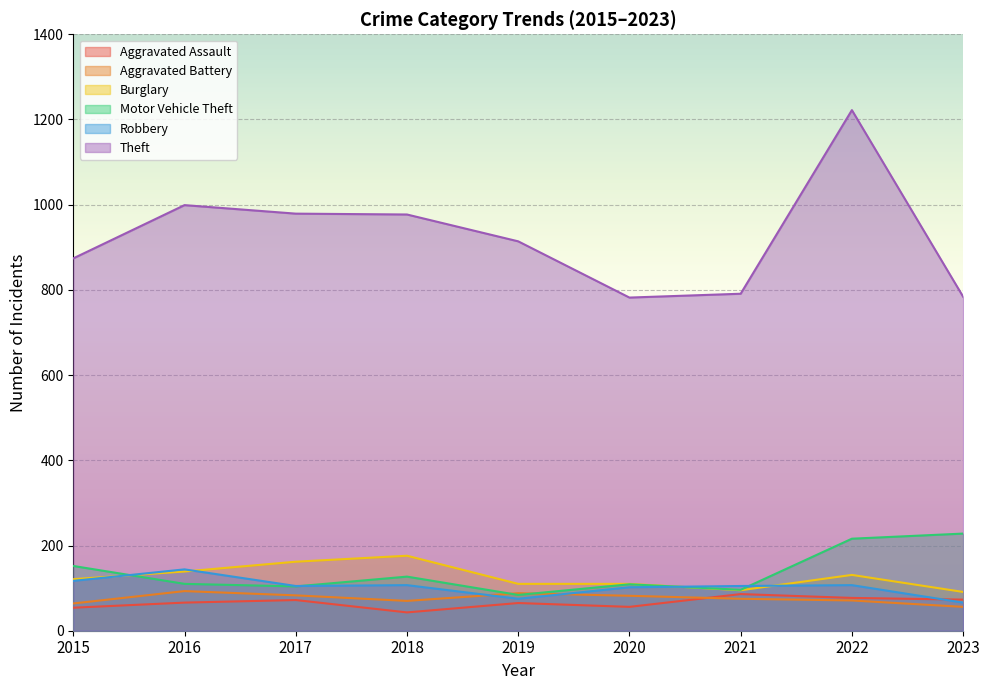

Which label corresponds to the smallest value in the chart?

2018